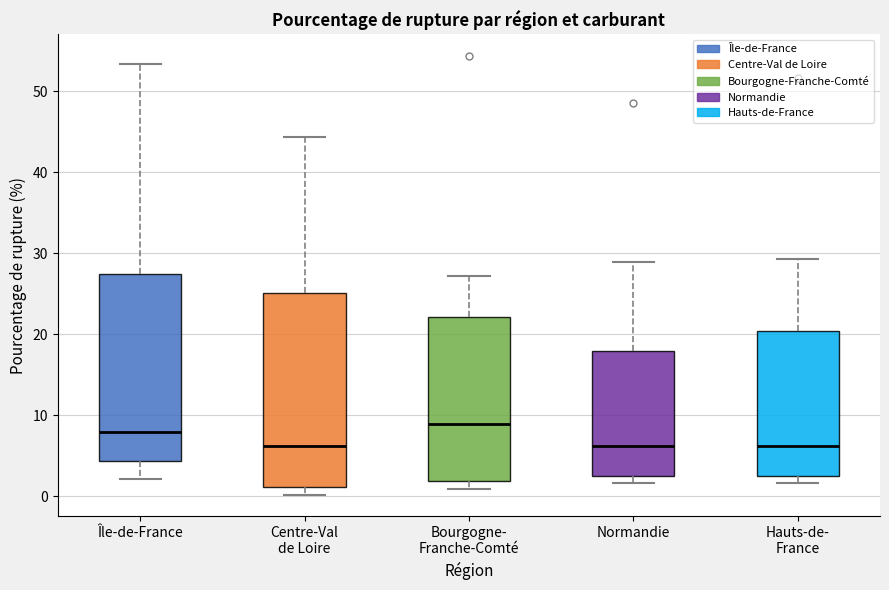

Where is the lower edge of the box for Hauts-de- France on the y-axis? The values are not printed on the chart, so give them approximately, as read against the axis.

2